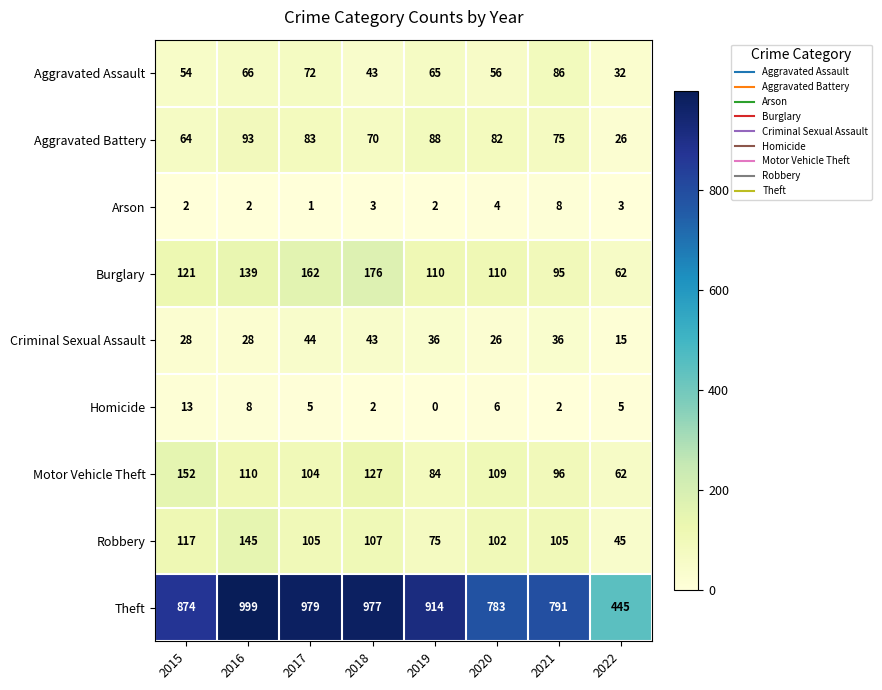

What is the spread (max minus min) of values at 2021?

789